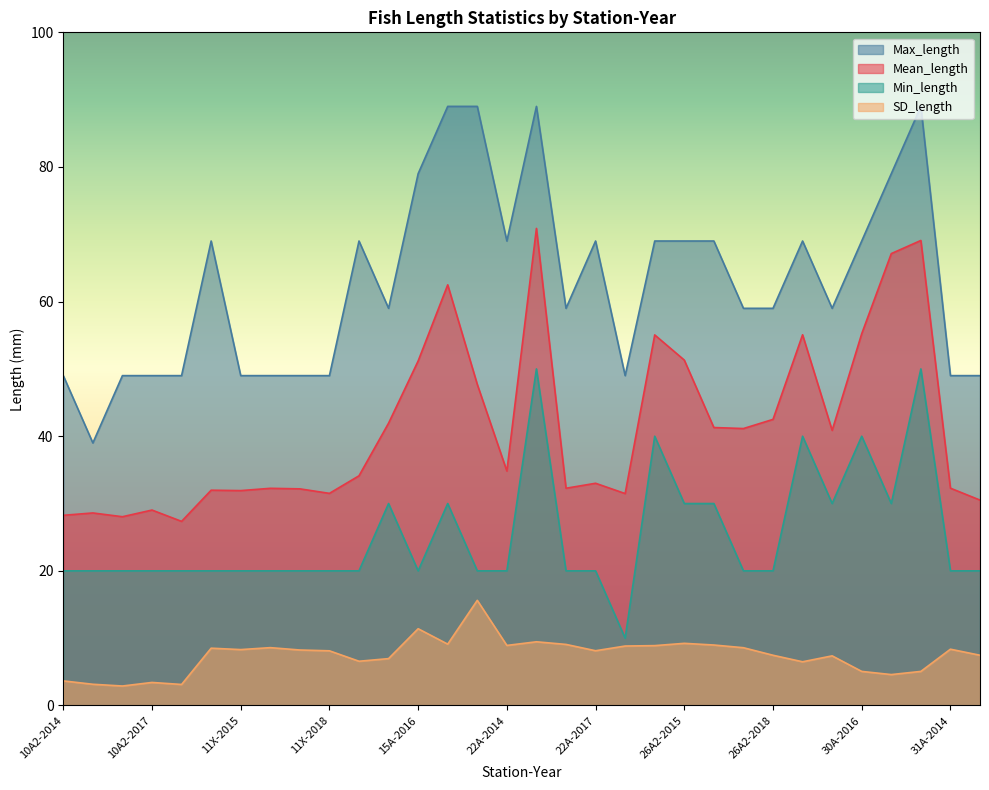

Between 15A-2015 and 22A-2016, which series saw the biggest shift?

Min_length